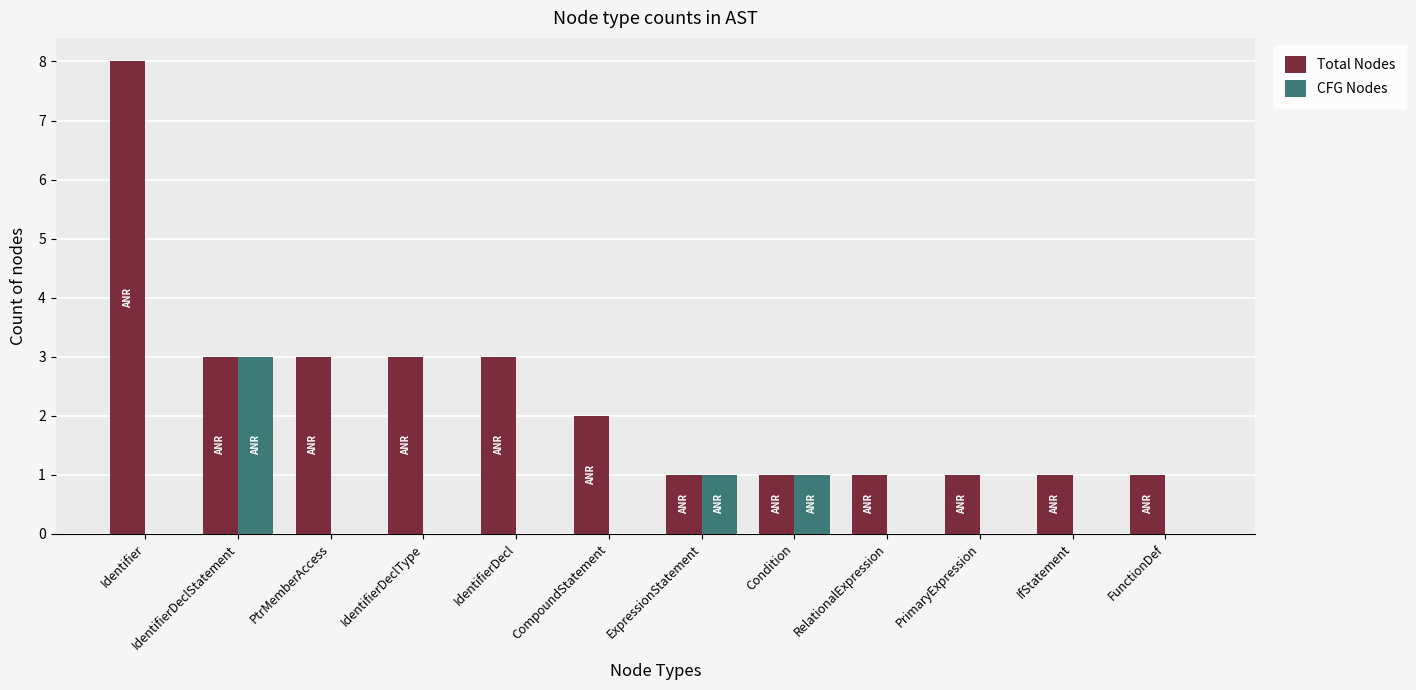

How many groups of bars are there?

12